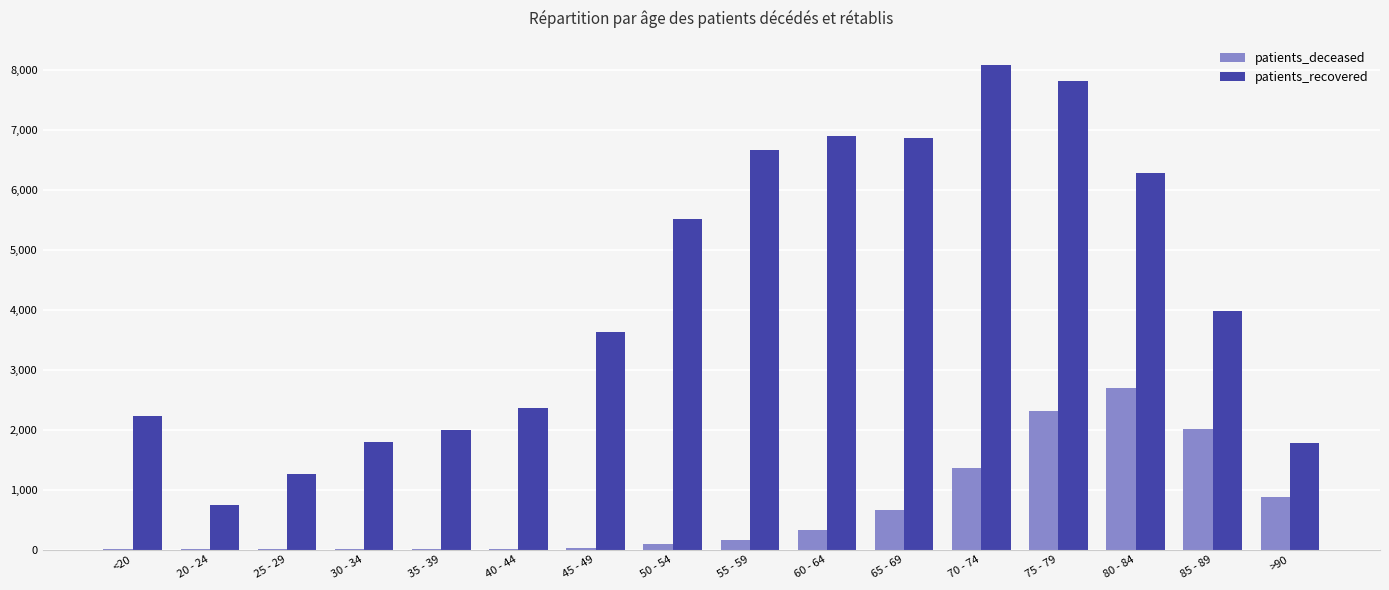

What are all the series names shown in the legend?

patients_deceased, patients_recovered